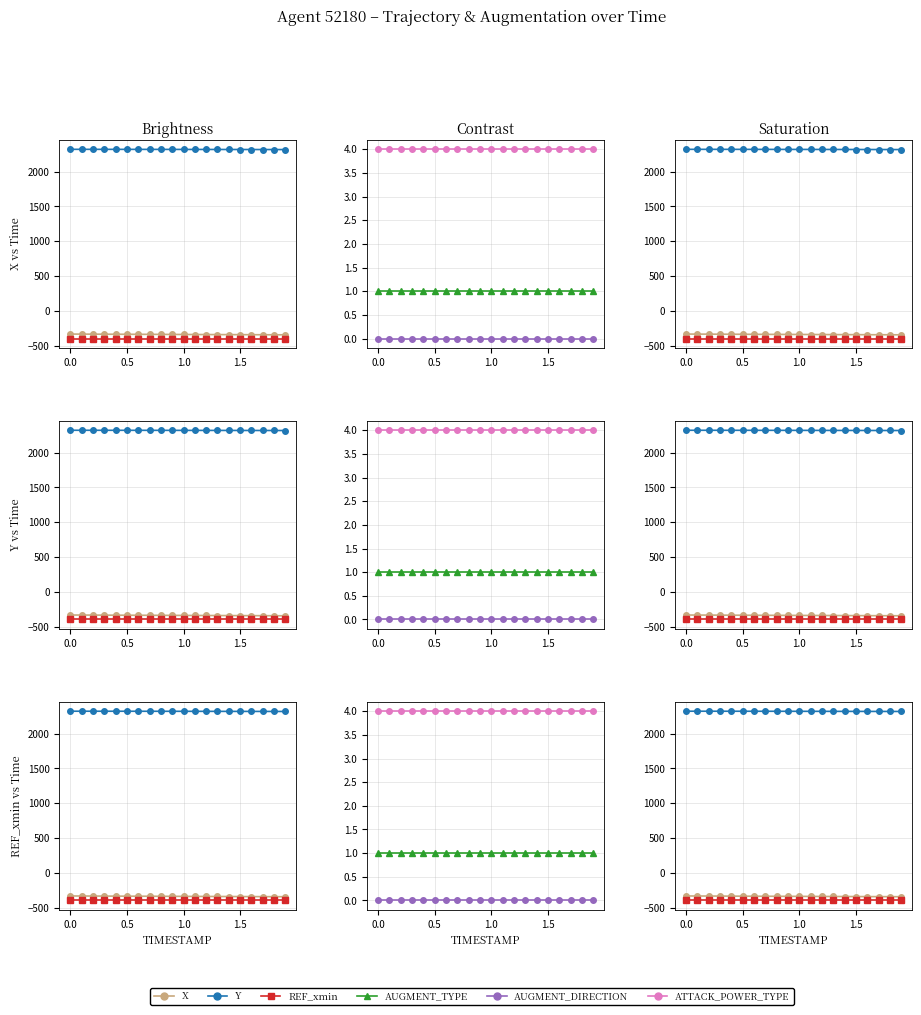

Does the chart have visible grid lines?

Yes